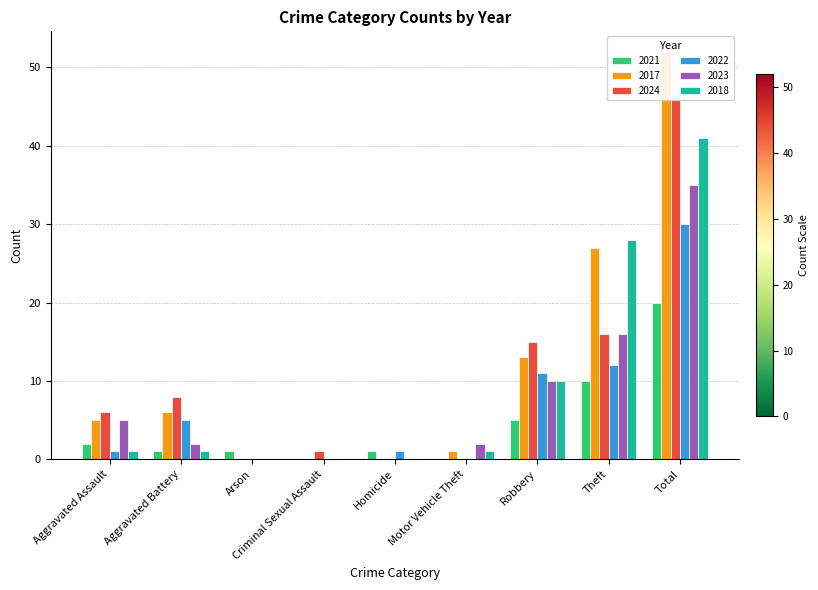

What is the label of the 3rd bar from the right?

Robbery